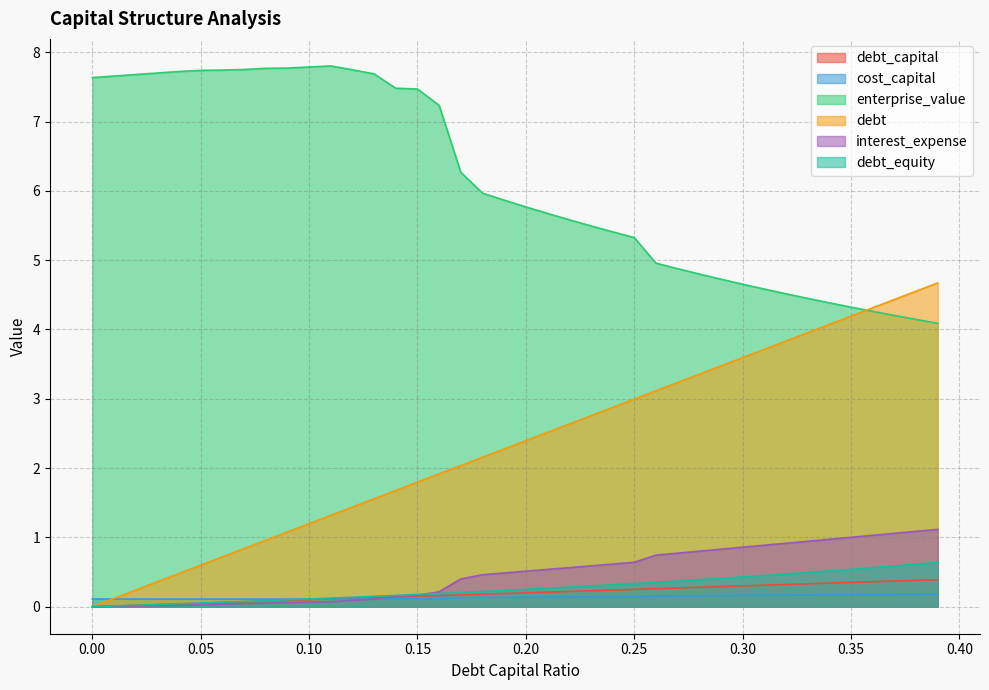

True or false: debt_capital and enterprise_value cross at least once.

False